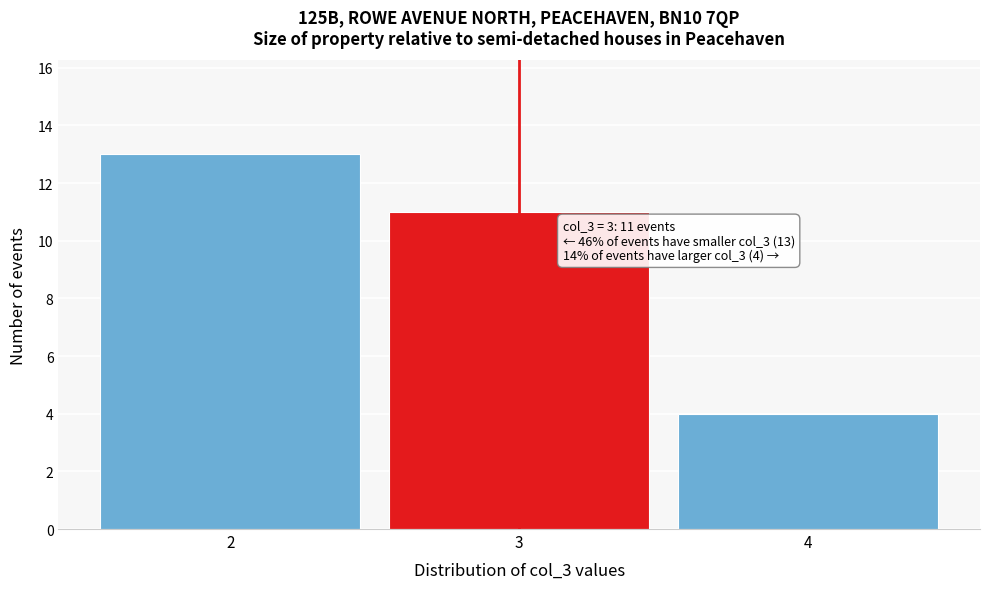

Which range on the x-axis has the tallest bar?

1.5 to 2.5